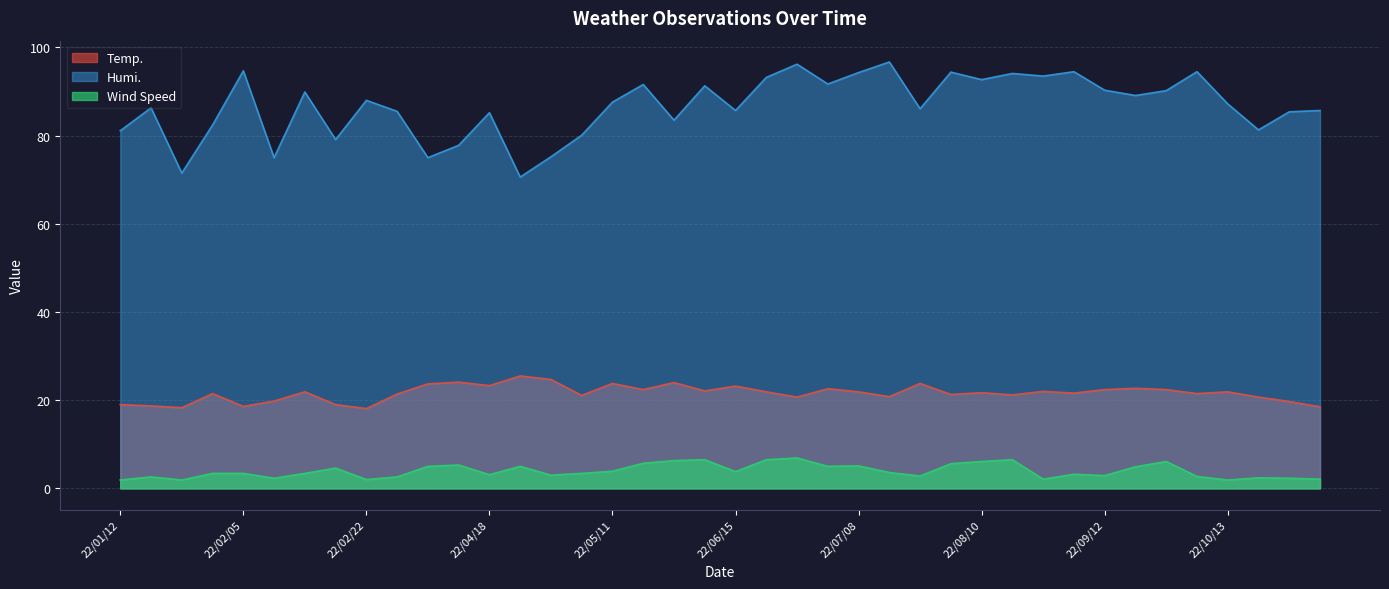

At how many categories does at least one series exceed 64?

40